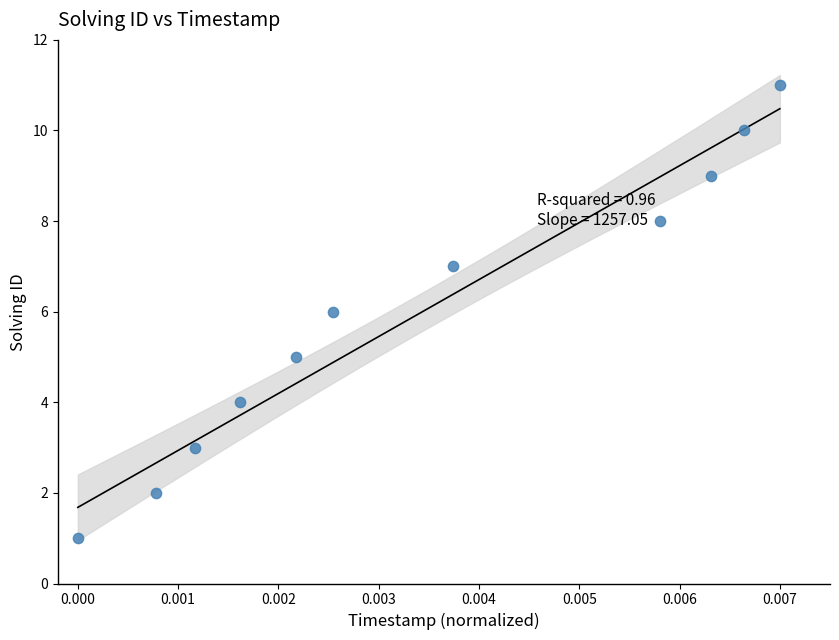

What is the range of Y values (max minus min)?

10